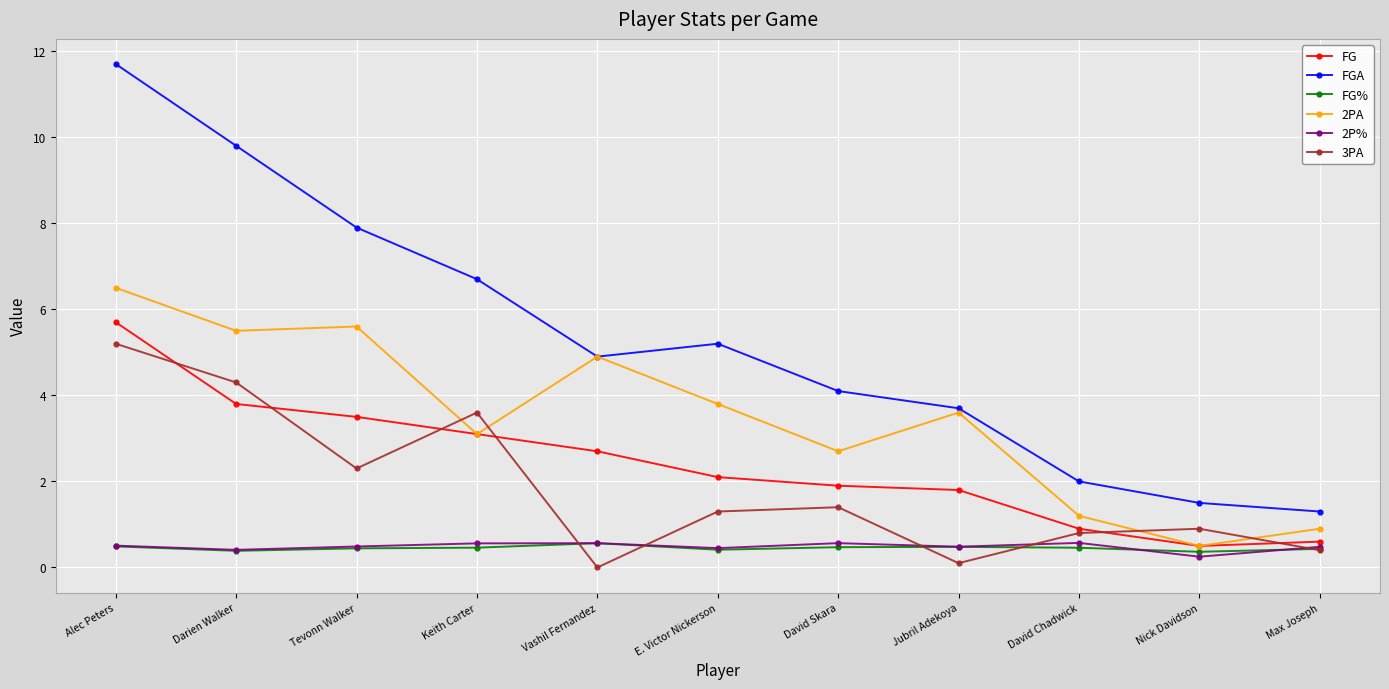

True or false: FGA and FG intersect in this chart.

False